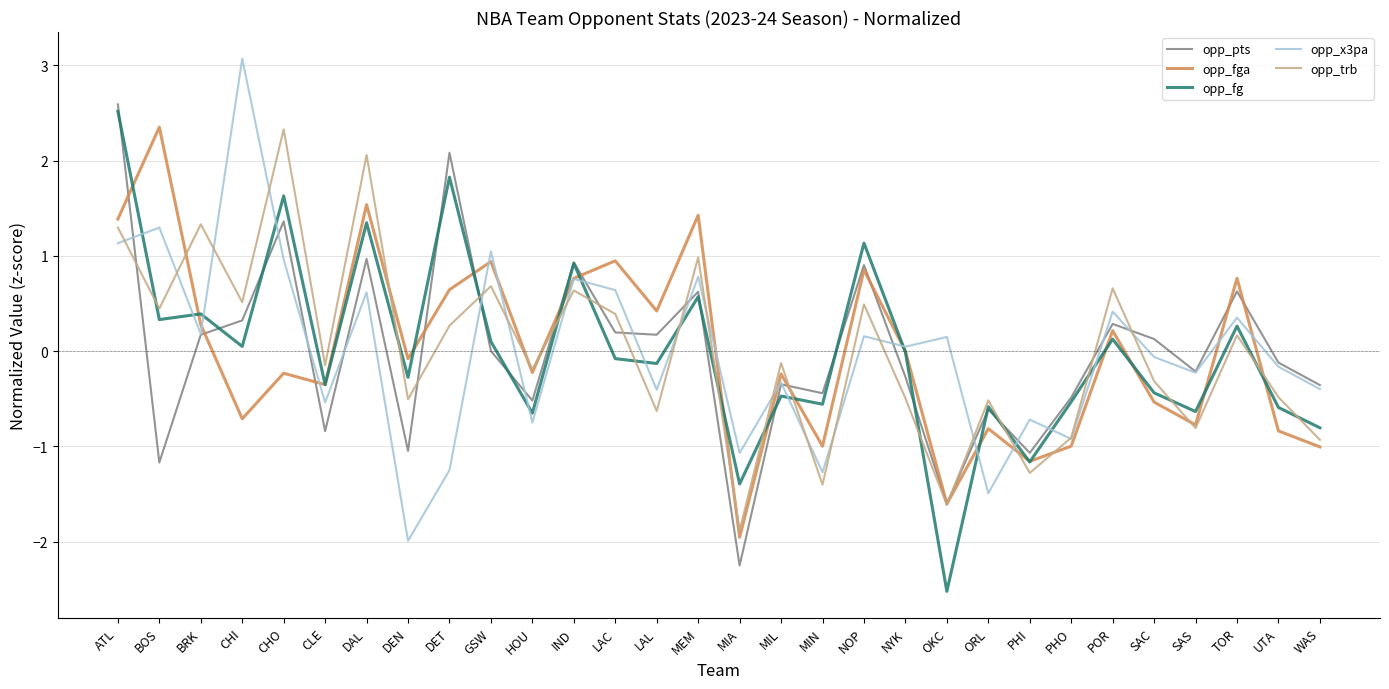

Rank the series at CHO from lowest to highest value.

opp_fga, opp_x3pa, opp_pts, opp_fg, opp_trb